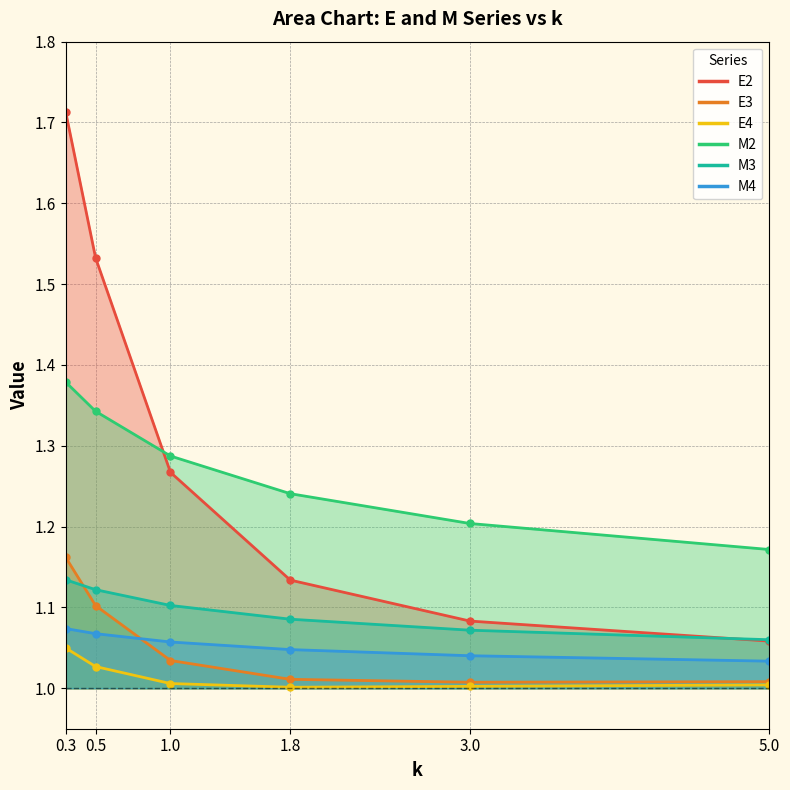

What is the label of the 3rd point from the left?

1.0